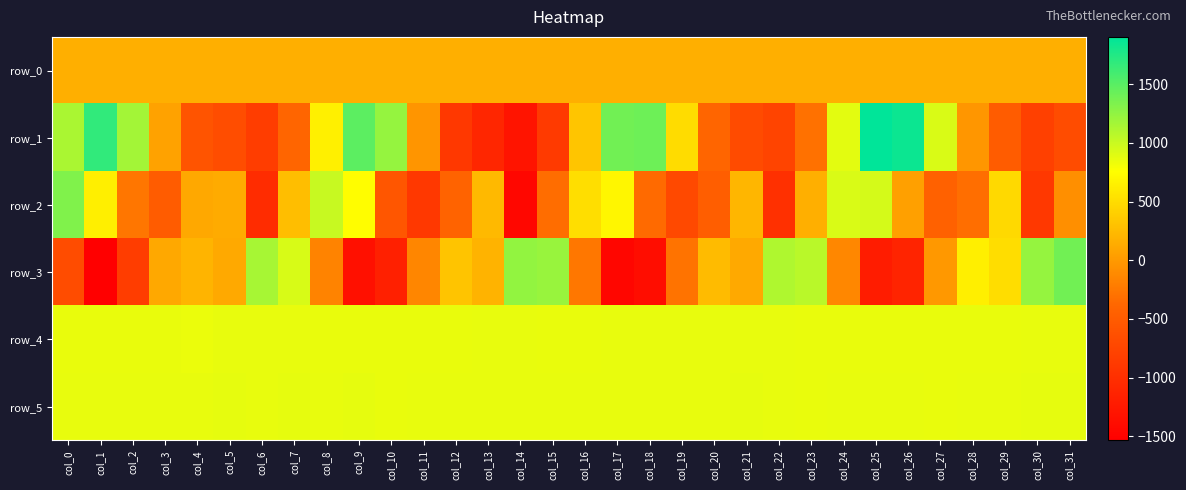

What is the difference between the highest and lowest values at col_12?

1753.0